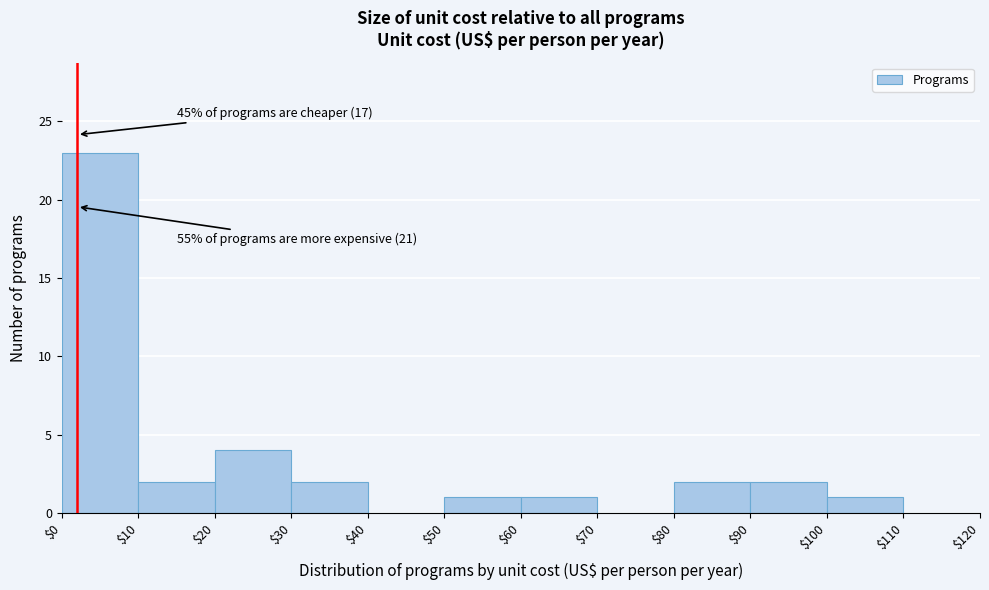

Which range on the x-axis has the tallest bar?

$0 to $10